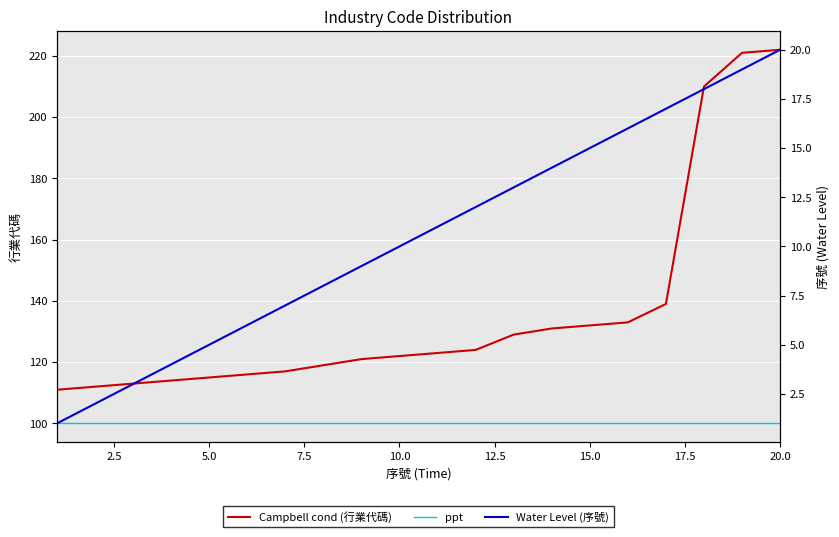

True or false: 行業代碼 and 序號 intersect in this chart.

False